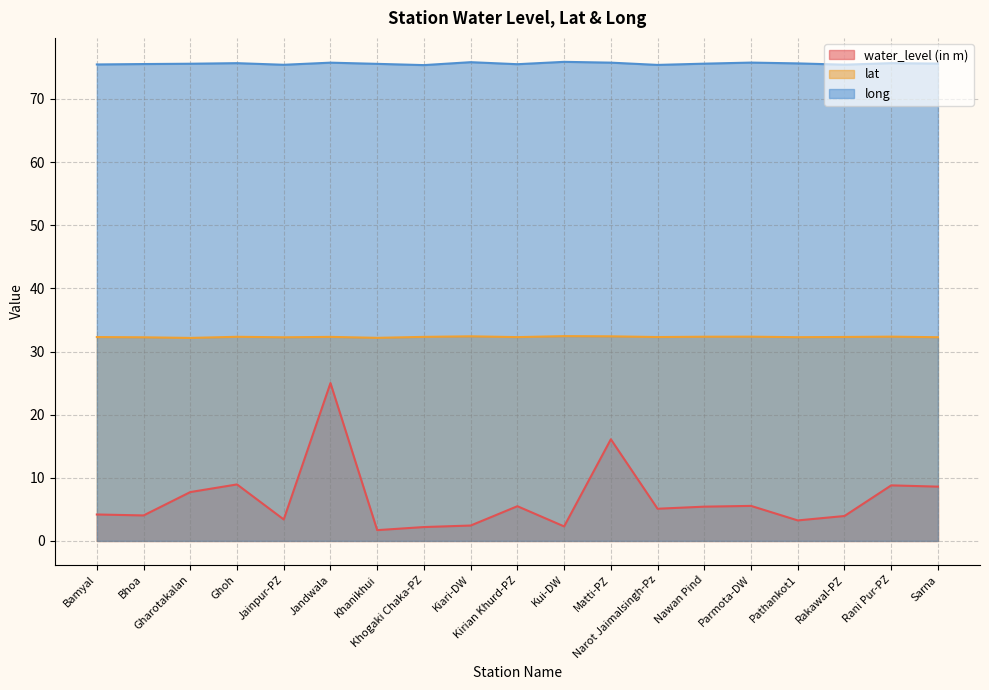

True or false: water_level (in m) and lat intersect in this chart.

False